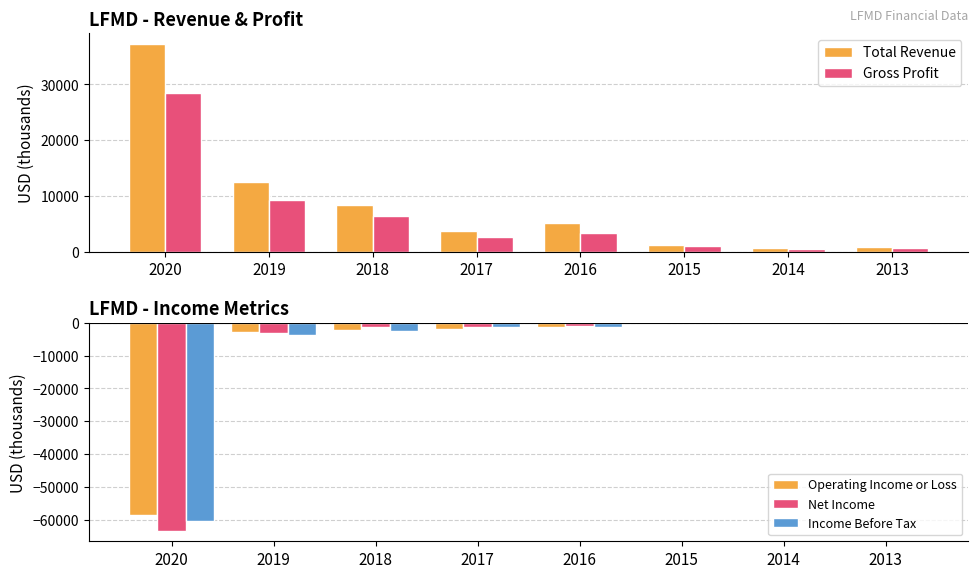

List the series in order of their peak value, highest first.

Total Revenue, Gross Profit, Net Income, Income Before Tax, Operating Income or Loss